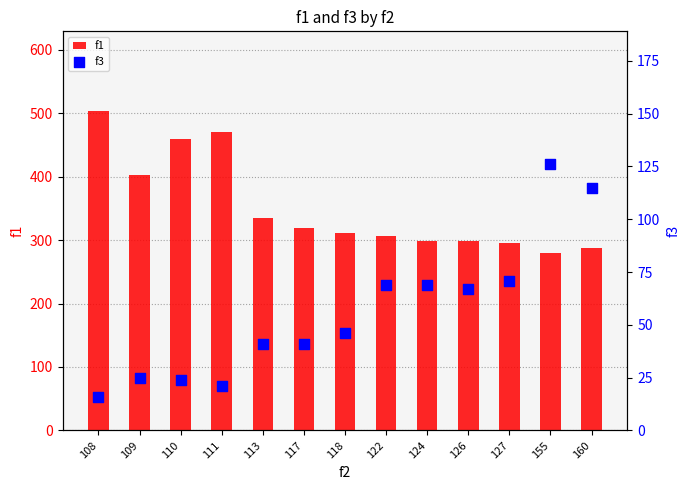

Which series contains the lowest Y value?

f3